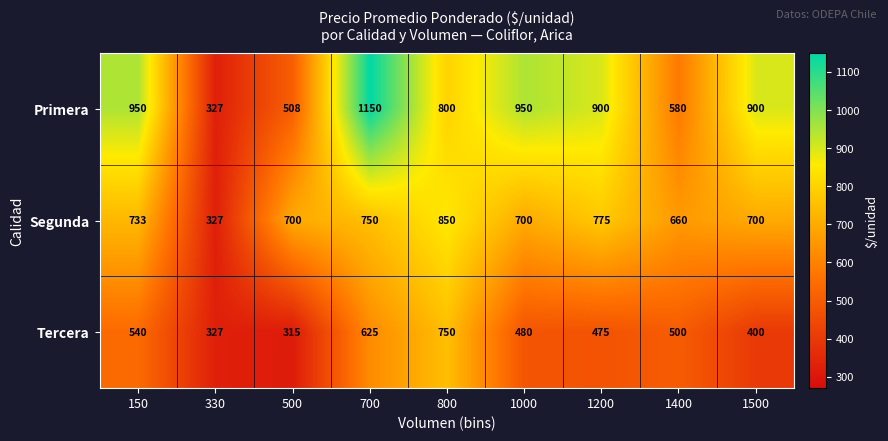

At 500, list the series in order from largest to smallest.

Segunda, Primera, Tercera